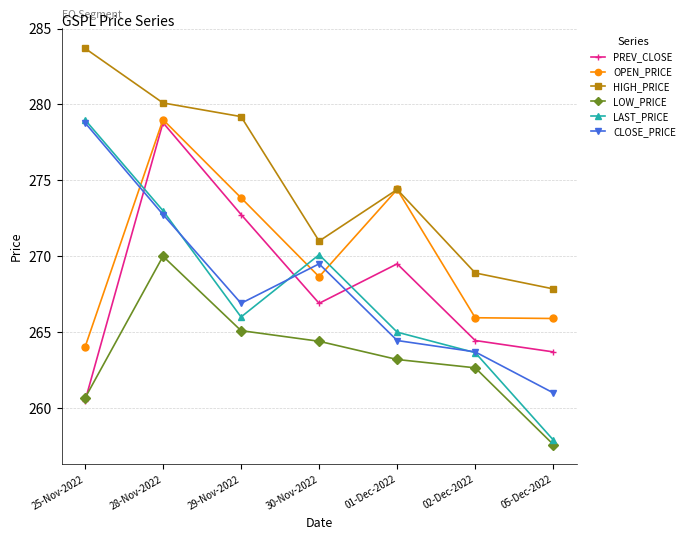

What is the label of the 6th point from the right?

28-Nov-2022